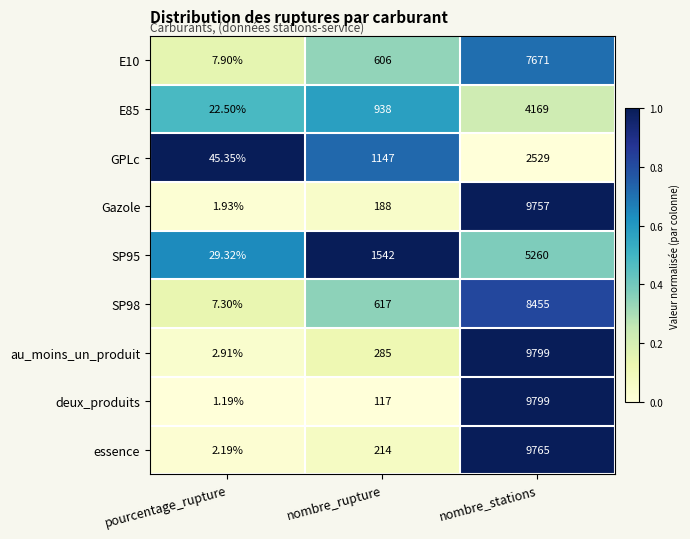

At which label is au_moins_un_produit closest to 4900?

nombre_rupture